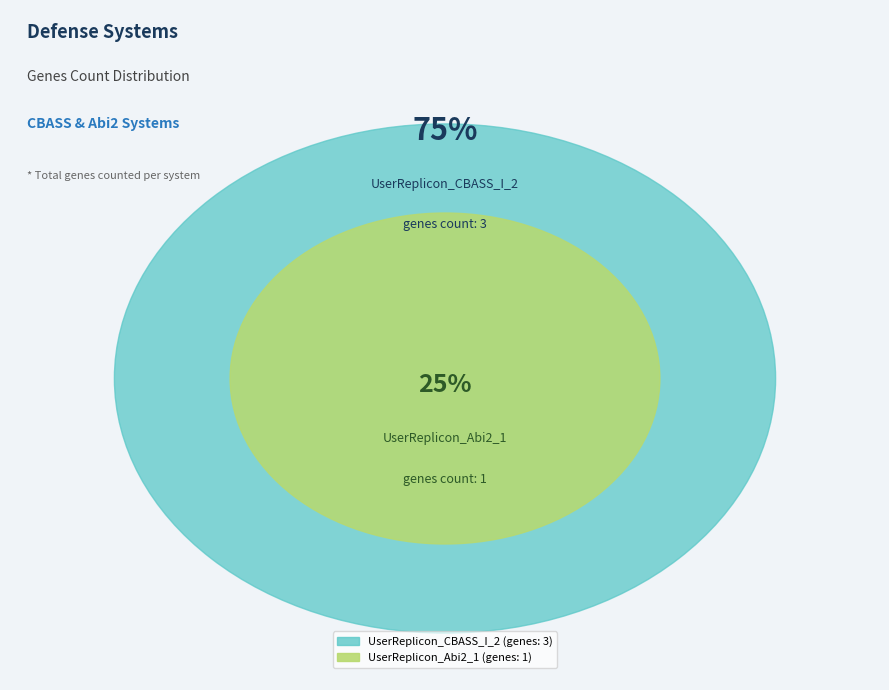

How many segments does this pie chart have?

2